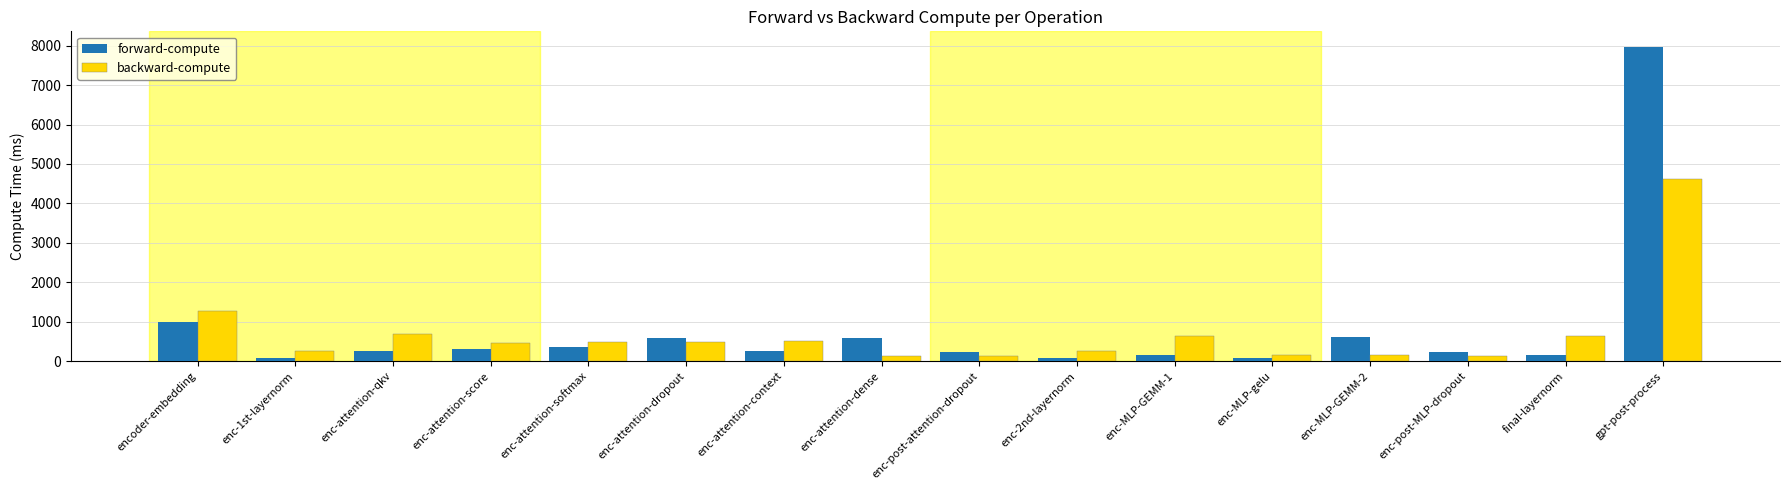

What is the label of the 14th bar from the right?

enc-attention-qkv